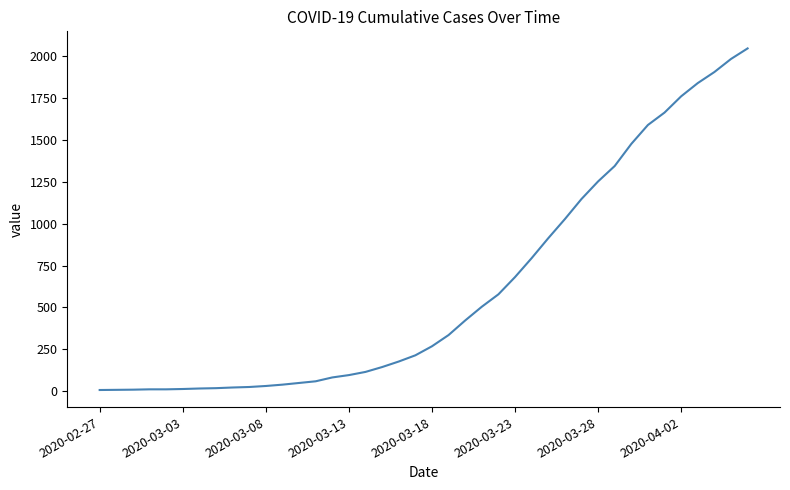

What is the difference between the maximum and minimum values?

2039